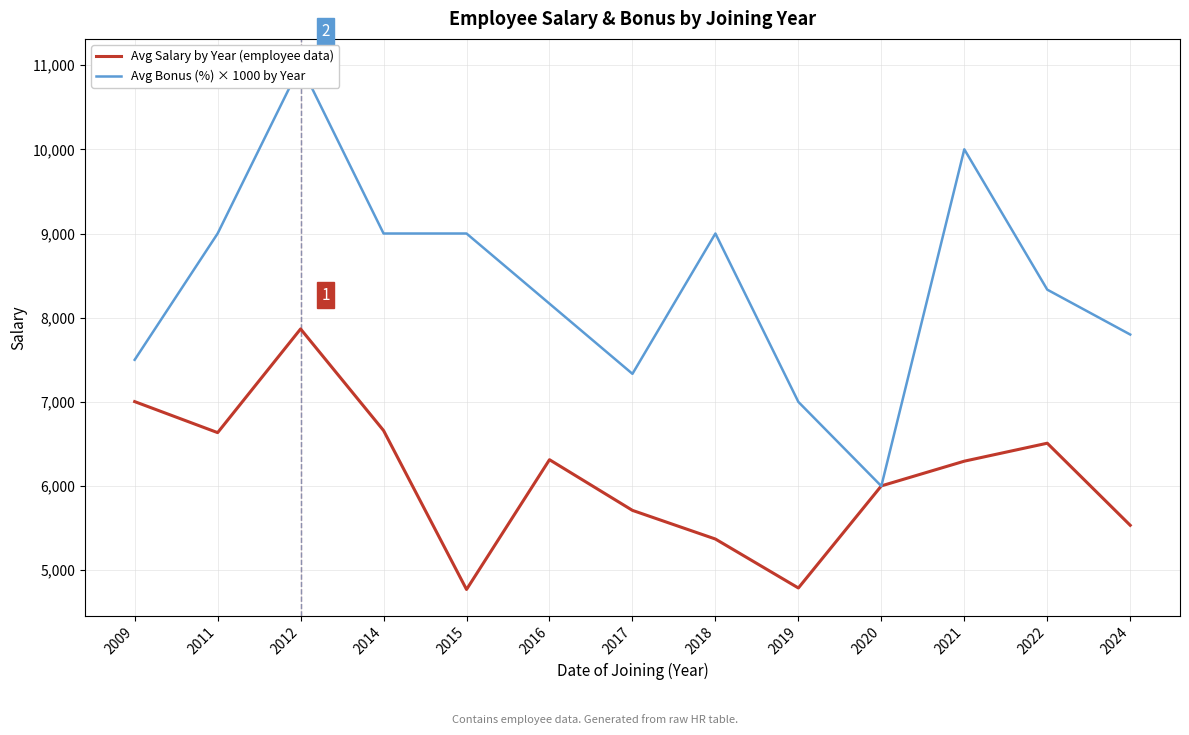

Does the chart have visible grid lines?

Yes